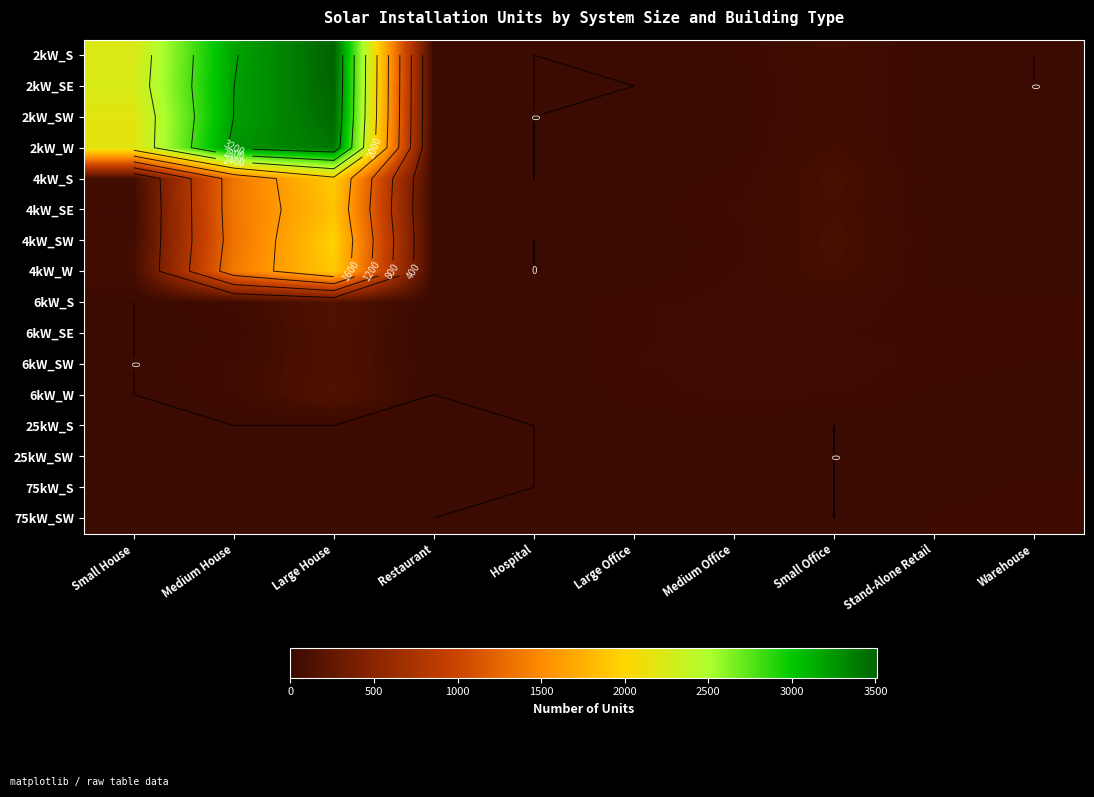

What is the sum of all 25kW_SW values?

34